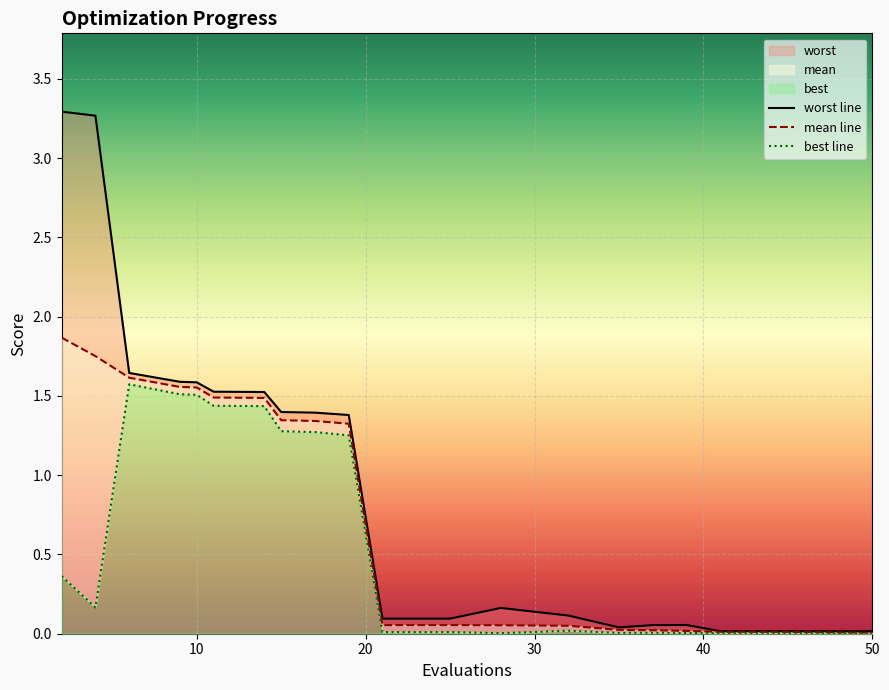

Where is the first local minimum for best?

4